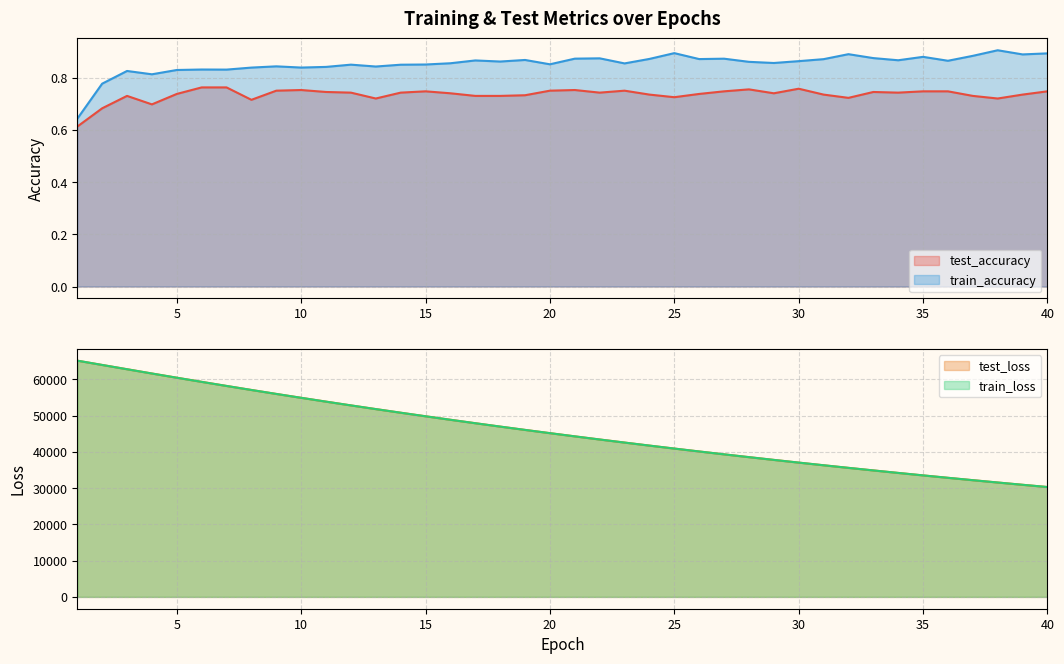

Rank the categories by test_accuracy value from lowest to highest.

1, 2, 4, 8, 13, 38, 32, 25, 3, 18, 37, 17, 19, 24, 31, 39, 26, 5, 29, 16, 12, 14, 22, 34, 11, 33, 15, 27, 35, 36, 40, 9, 20, 23, 10, 21, 28, 30, 6, 7